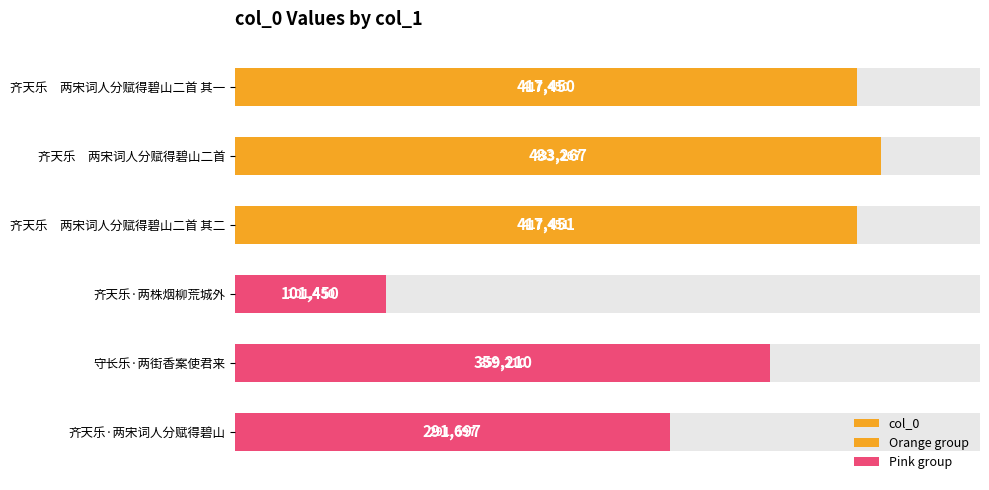

True or false: the data shows 202819 at 齐天乐 两宋词人分赋得碧山二首.

False